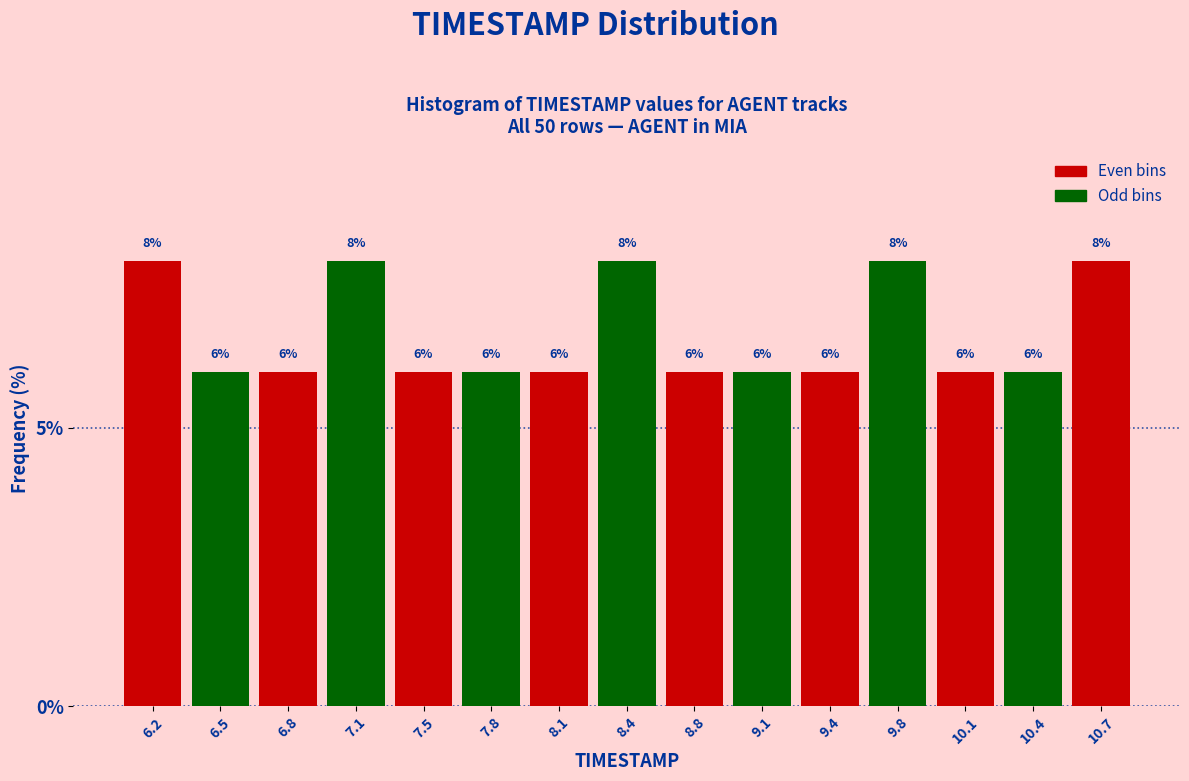

Reading left to right, transcribe this chart: for each bar, give the range it covers on the x-axis and its height. The bar edges are not printed on the chart, so give them approximately, as read against the axis.

6.00 to 6.35: 8
6.35 to 6.65: 6
6.65 to 7.00: 6
7.00 to 7.30: 8
7.30 to 7.65: 6
7.65 to 7.95: 6
7.95 to 8.30: 6
8.30 to 8.60: 8
8.60 to 8.95: 6
8.95 to 9.25: 6
9.25 to 9.60: 6
9.60 to 9.90: 8
9.90 to 10.25: 6
10.25 to 10.55: 6
10.55 to 10.90: 8